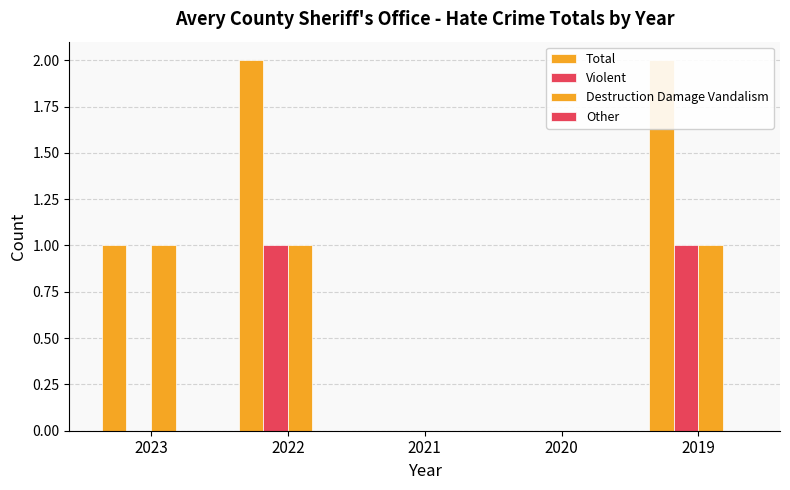

What is the spread (max minus min) of values at 2022?

2